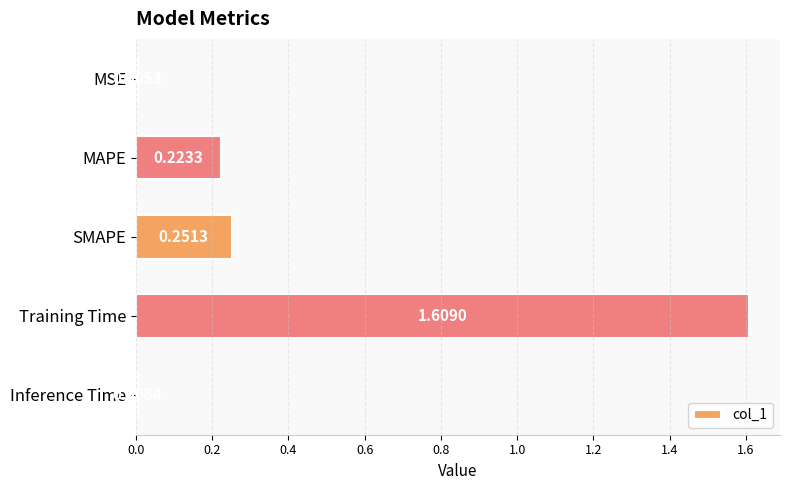

At which label is the value closest to 0?

MSE